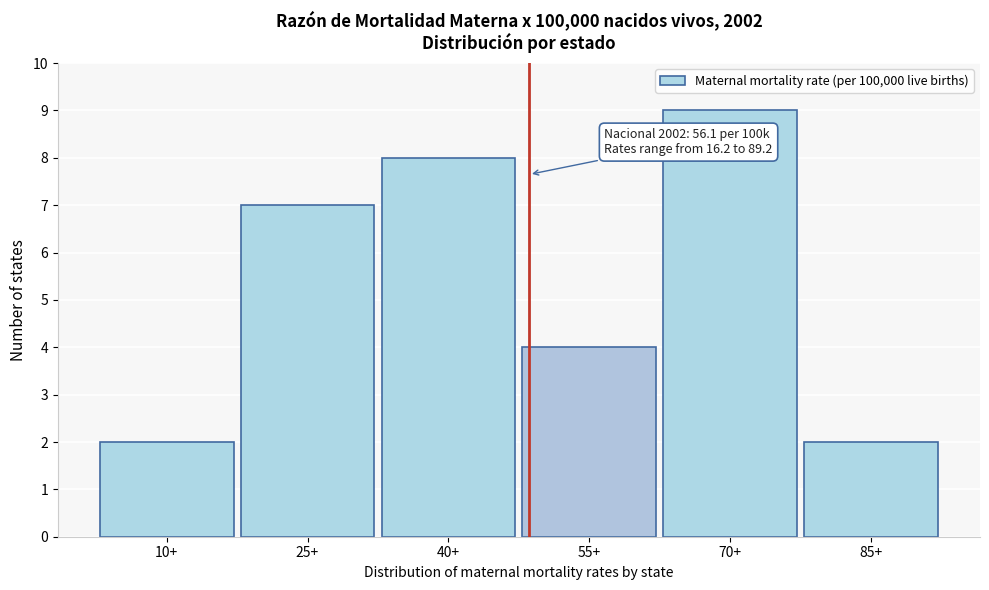

Reading left to right, list all the values displayed in this chart.

10+=2	25+=7	40+=8	55+=4	70+=9	85+=2